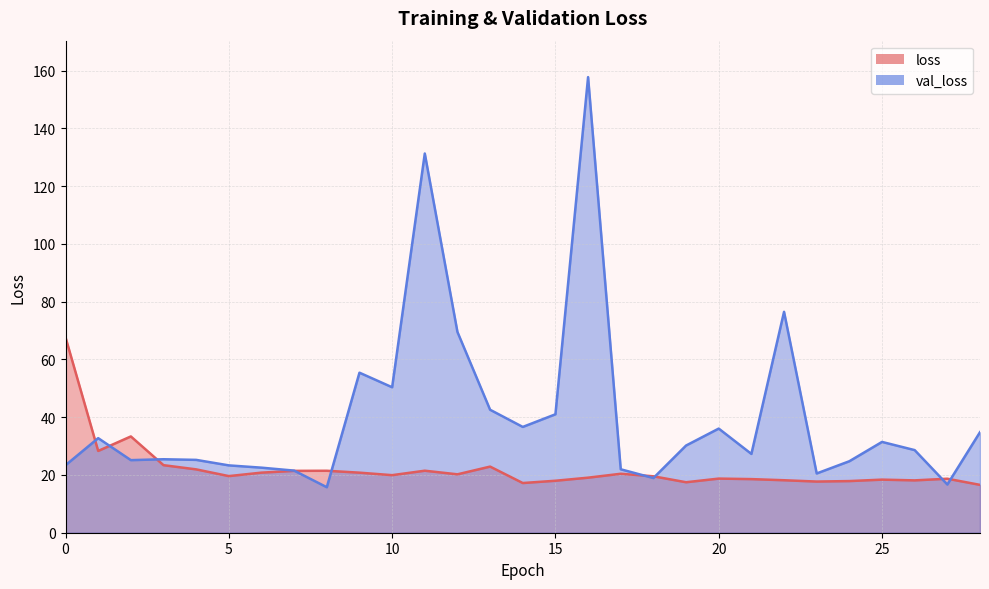

At which category does loss reach its first local valley?

1